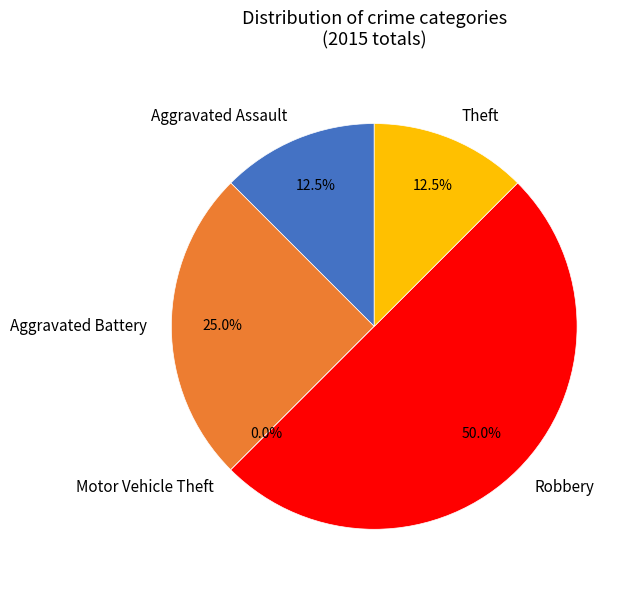

Rank the categories by value from lowest to highest.

Motor Vehicle Theft, Aggravated Assault, Theft, Aggravated Battery, Robbery